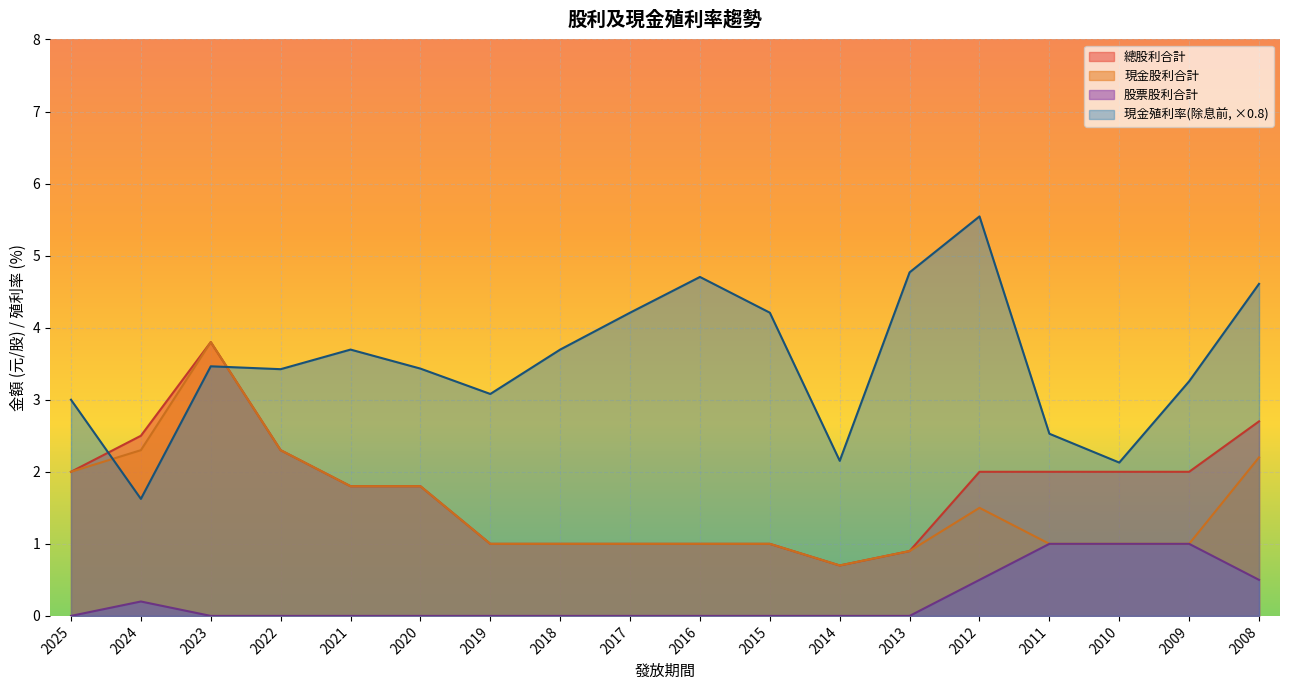

What is the difference between the maximum and minimum values in the 股票股利合計 series?

1.0